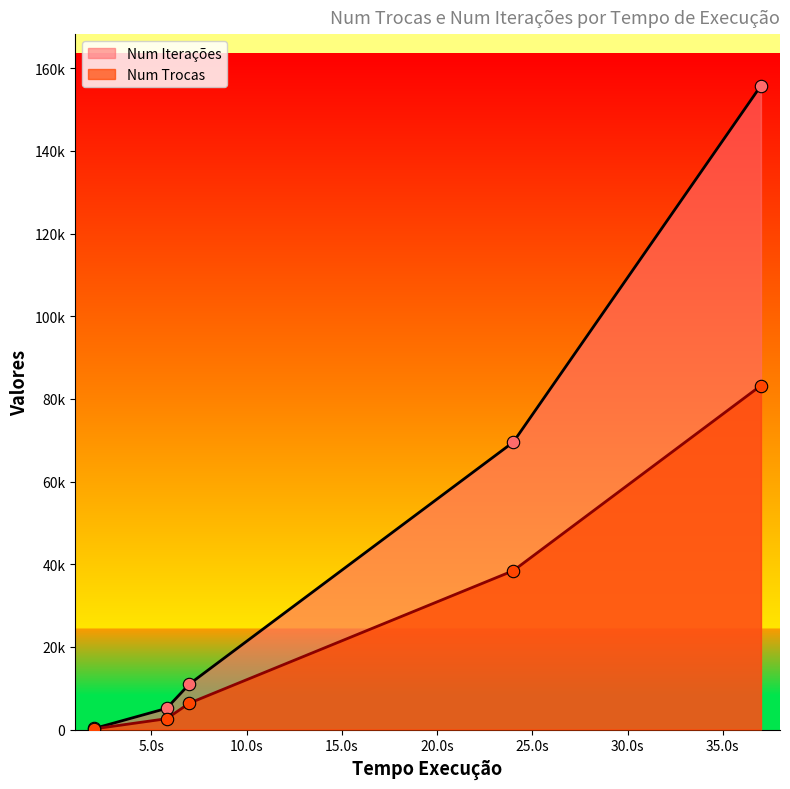

What are all the series names shown in the legend?

Num Iterações, Num Trocas